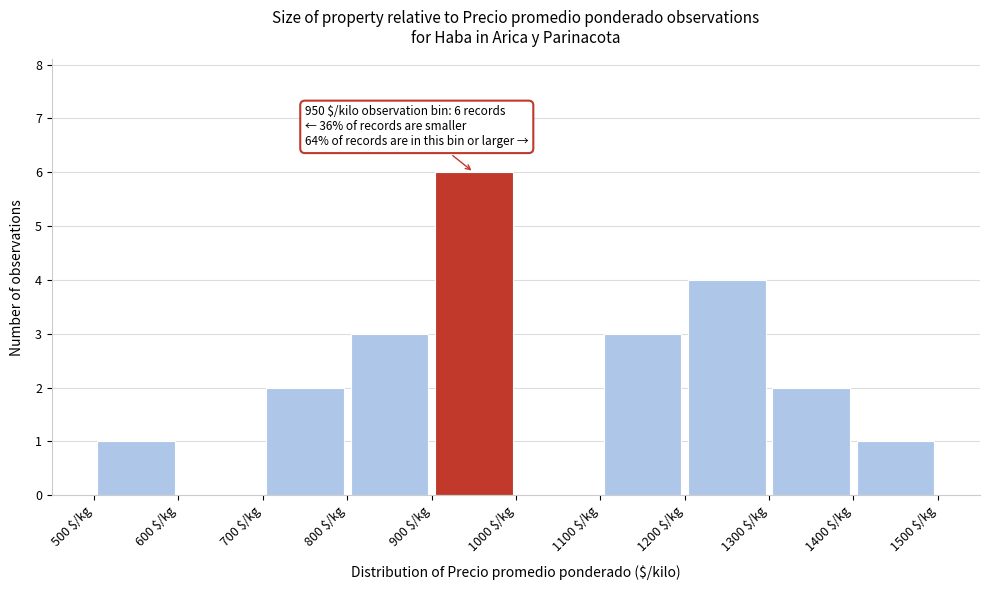

Over which range of the x-axis is the bar tallest?

900 to 1000